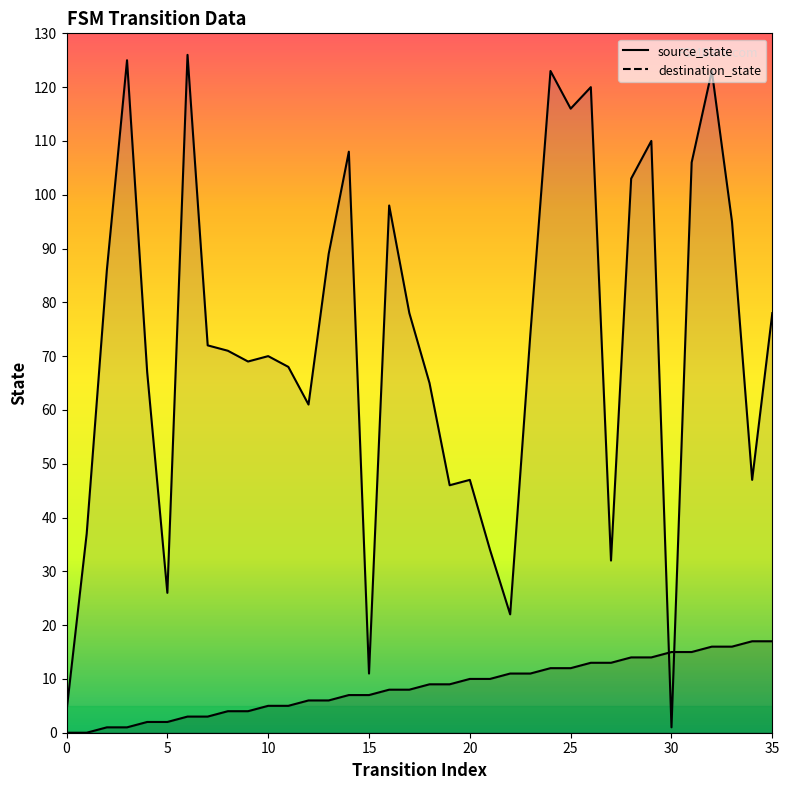

True or false: destination_state has more than 0 points higher than both neighbors.

True